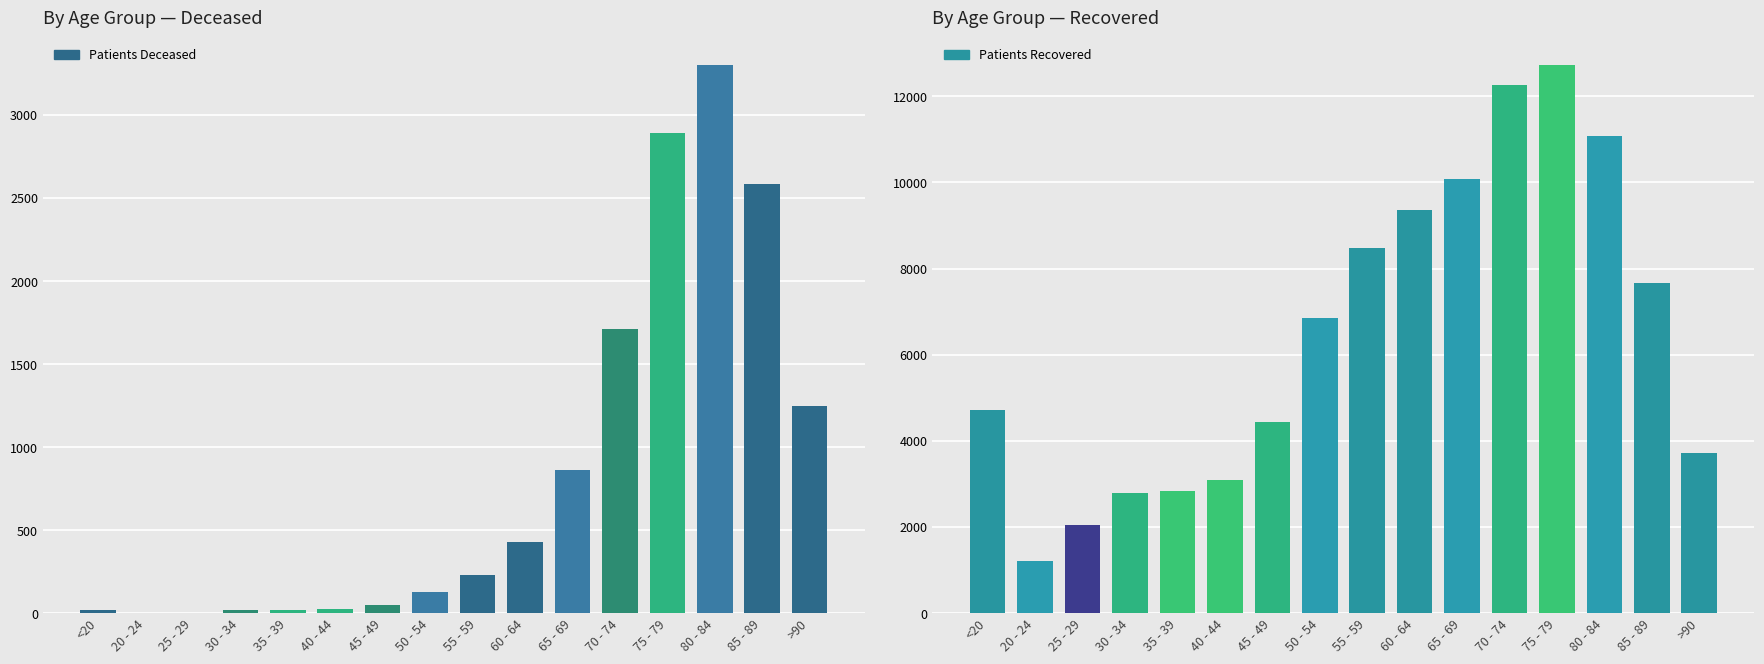

What is the difference between the maximum and second lowest values in the patients_deceased series?

3298